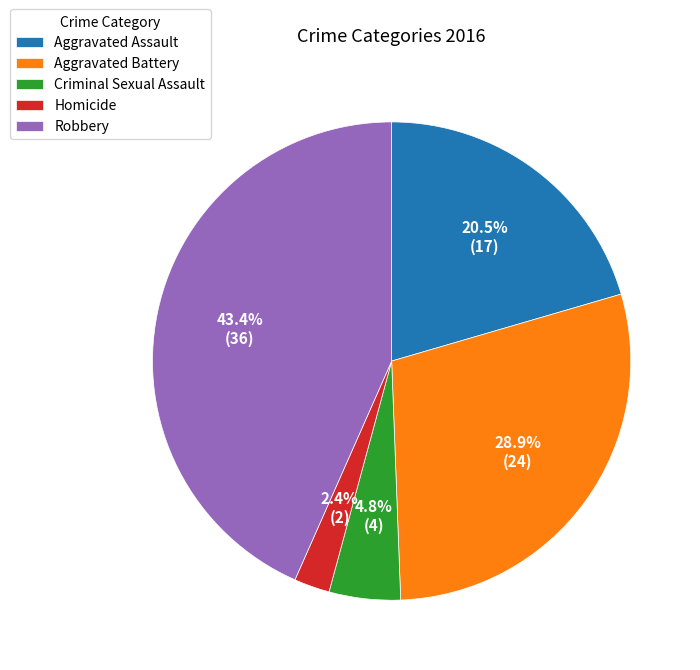

Combined, do Homicide and Criminal Sexual Assault account for over 50%?

No